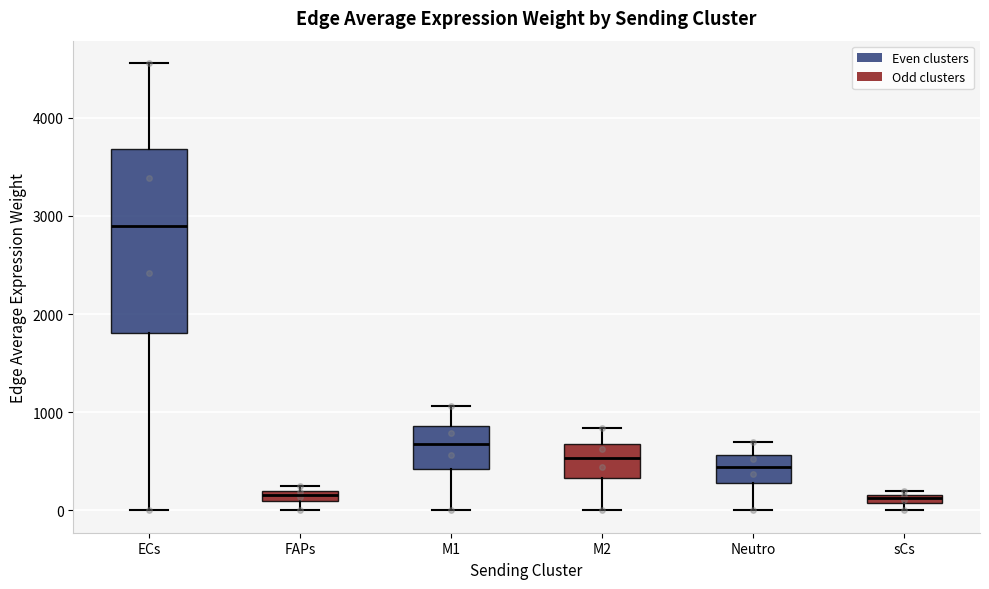

Which box's median line is the highest?

ECs